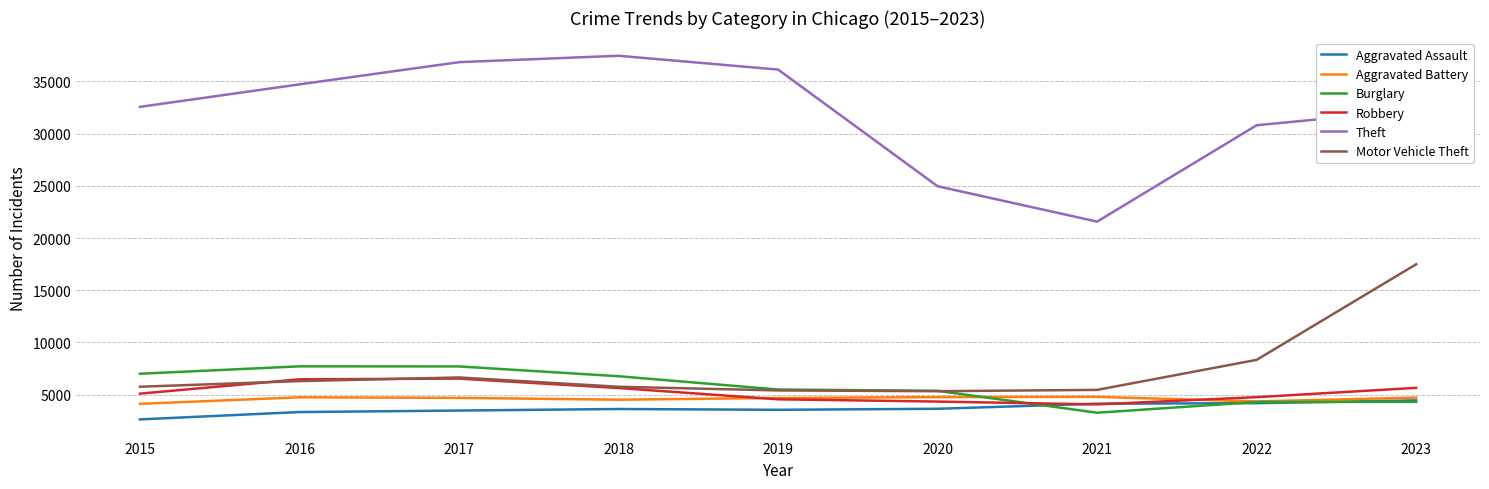

What is the difference between the highest and lowest values at 2017?

33385